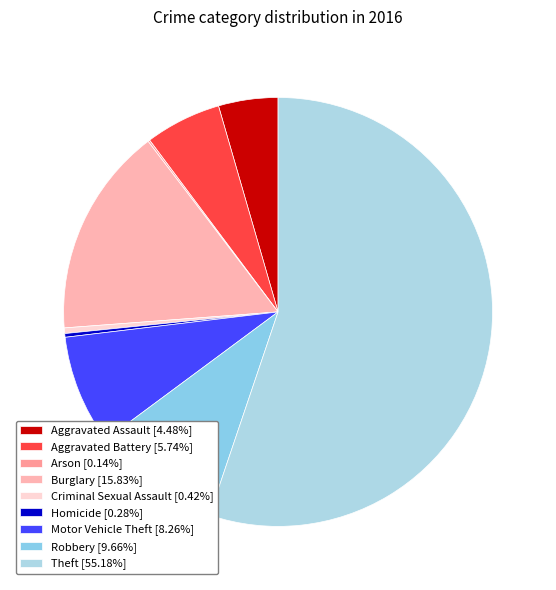

What percentage is NOT represented by Criminal Sexual Assault?

99.6%